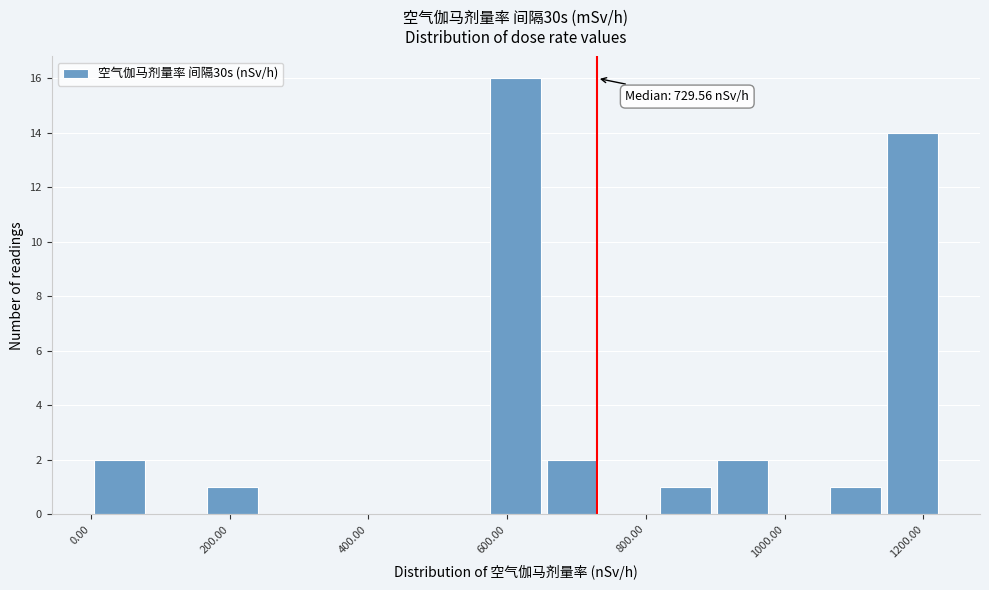

Over which range of the x-axis is the bar tallest?

580 to 660